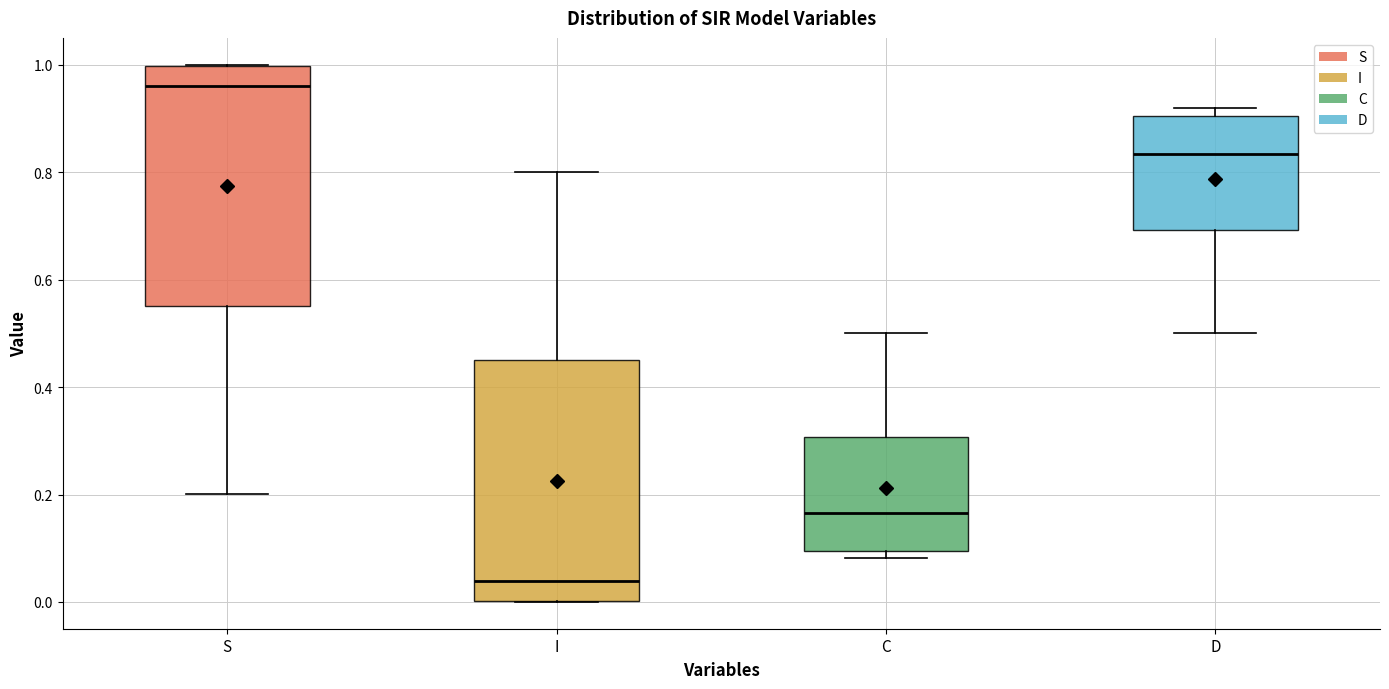

Reading left to right, read every box against the y-axis: the position of its median line, the range the box covers, and the ends of its whiskers. The values are not printed on the chart, so give them approximately, as read against the axis.

S: median 0.96, box 0.54 to 1.00, whiskers 0.20 to 1.00
I: median 0.04, box 0.00 to 0.46, whiskers 0.00 to 0.80
C: median 0.16, box 0.10 to 0.30, whiskers 0.08 to 0.50
D: median 0.84, box 0.70 to 0.90, whiskers 0.50 to 0.92